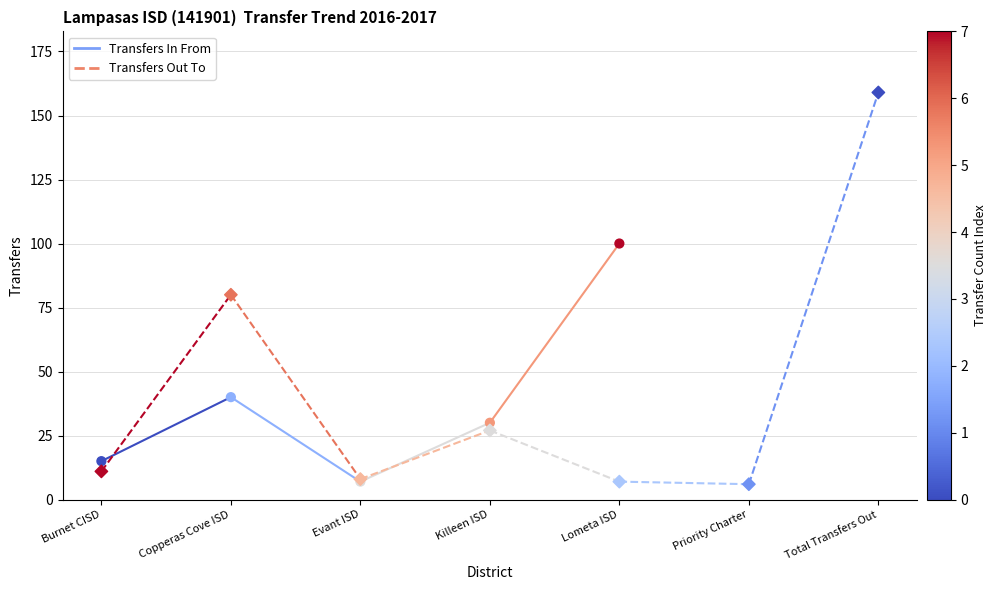

At how many categories does at least one series exceed 66?

1